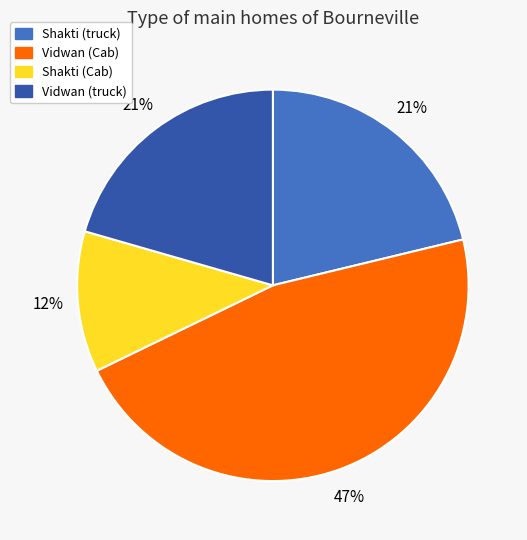

Is the sum of Shakti (truck) and Vidwan (Cab) greater than half?

Yes